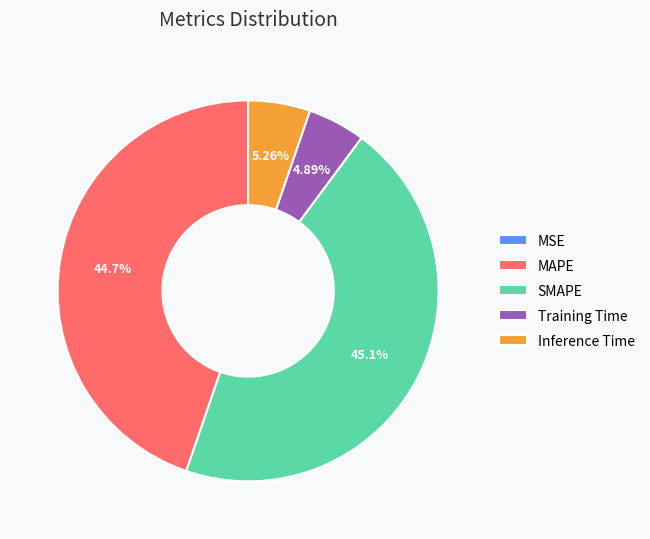

To the nearest percent, what is the difference between the largest and smallest slice percentages?

45%